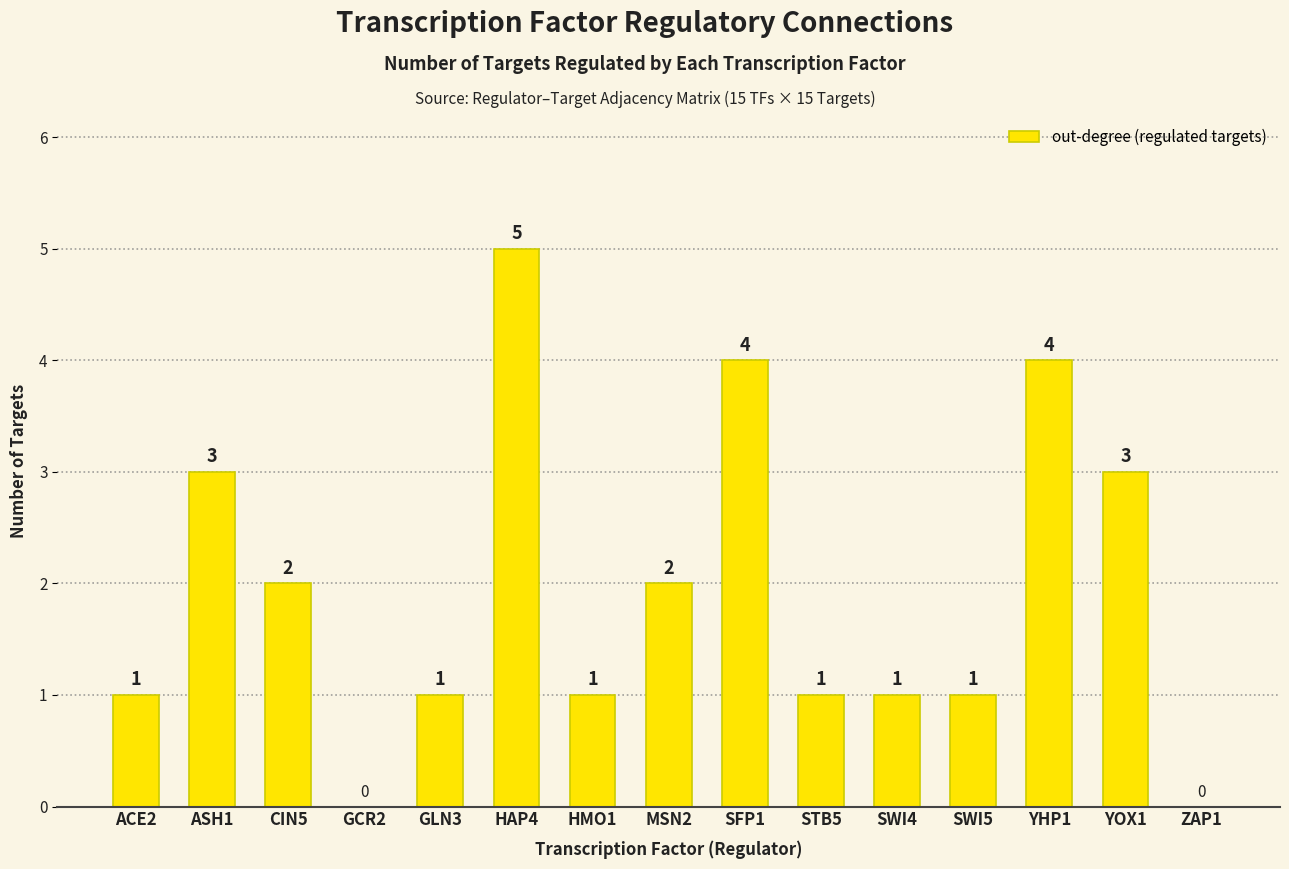

How many values are above zero?

13